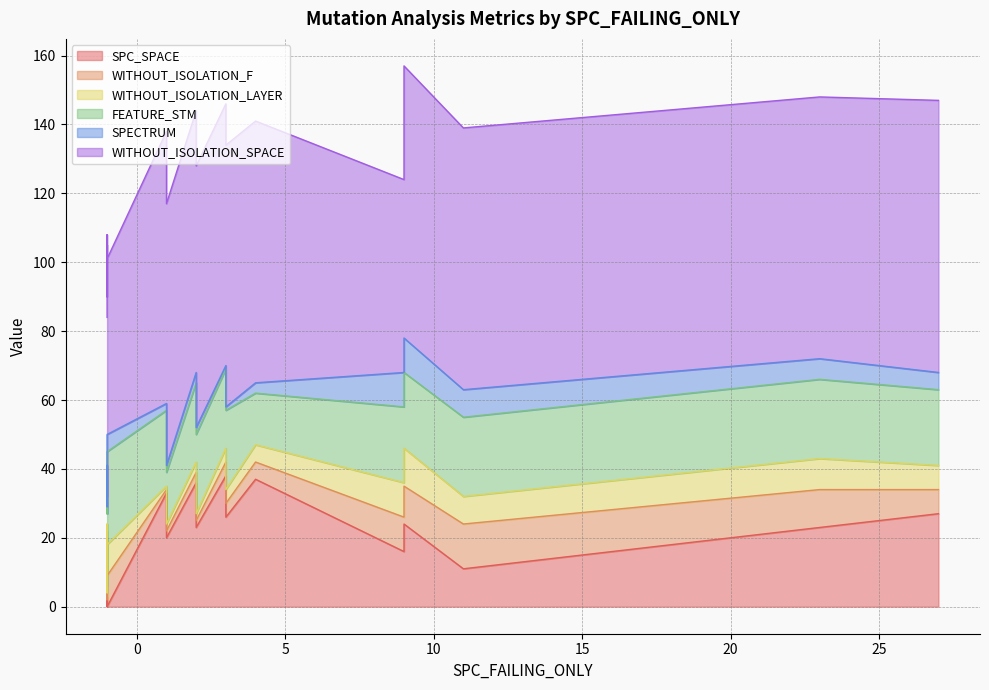

Reading left to right, list all the values displayed in this chart.

SPC_SPACE: 27=27	4=37	2=23	11=11	-1=0	-1=0	3=38	-1=20	3=26	3=34	23=23	9=16	-1=0	9=24	-1=0	1=33	1=20	-1=0	2=36	-1=0
WITHOUT_ISOLATION_F: 27=7	4=5	2=2	11=13	-1=5	-1=3	3=4	-1=2	3=4	3=3	23=11	9=10	-1=7	9=11	-1=6	1=1	1=2	-1=2	2=3	-1=9
WITHOUT_ISOLATION_LAYER: 27=7	4=5	2=2	11=8	-1=5	-1=3	3=4	-1=2	3=4	3=3	23=9	9=10	-1=4	9=11	-1=6	1=1	1=2	-1=2	2=3	-1=9
FEATURE_STM: 27=22	4=15	2=23	11=23	-1=17	-1=24	3=23	-1=6	3=23	3=23	23=23	9=22	-1=25	9=22	-1=25	1=22	1=15	-1=23	2=23	-1=27
SPECTRUM: 27=5	4=3	2=2	11=8	-1=5	-1=3	3=1	-1=2	3=1	3=3	23=6	9=10	-1=5	9=10	-1=4	1=2	1=2	-1=2	2=3	-1=5
WITHOUT_ISOLATION_SPACE: 27=79	4=76	2=76	11=76	-1=74	-1=51	3=76	-1=76	3=76	3=76	23=76	9=56	-1=49	9=79	-1=49	1=79	1=76	-1=76	2=76	-1=51